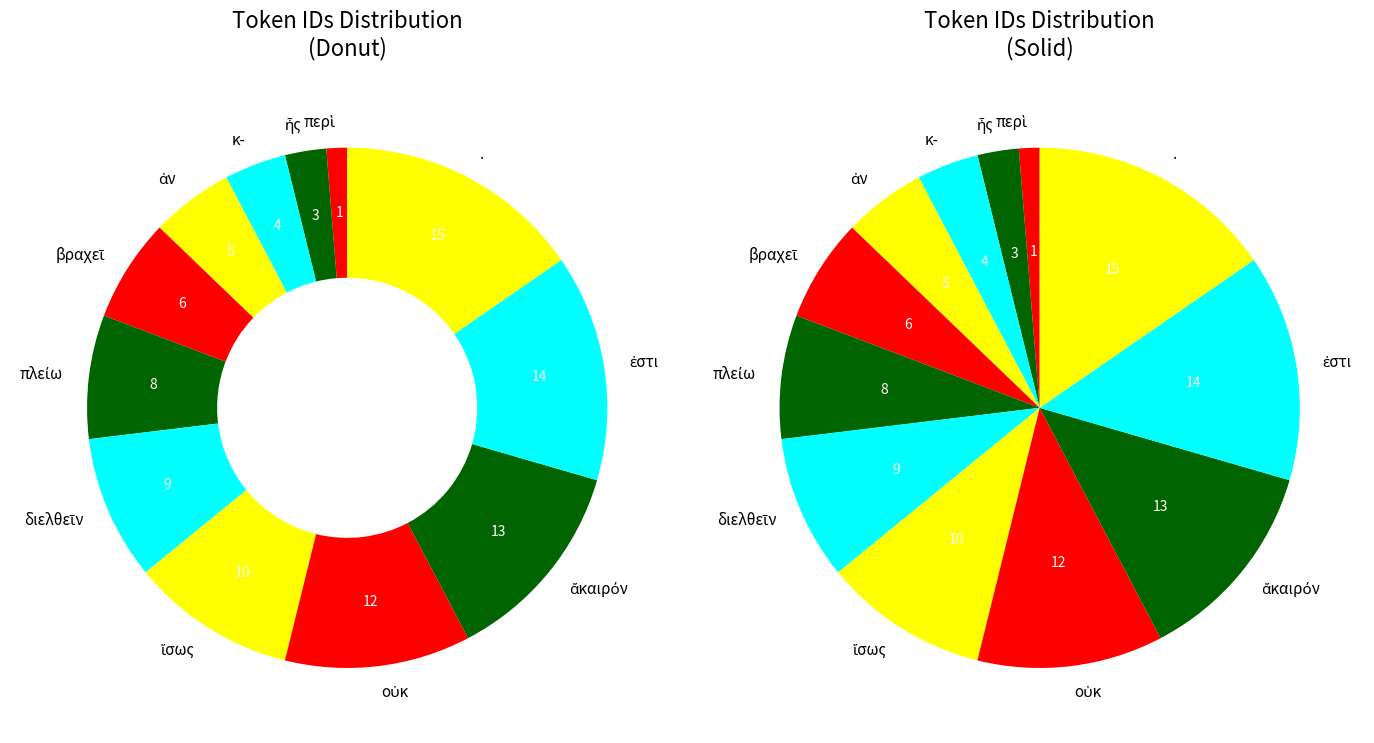

Is there a majority slice in this chart?

No